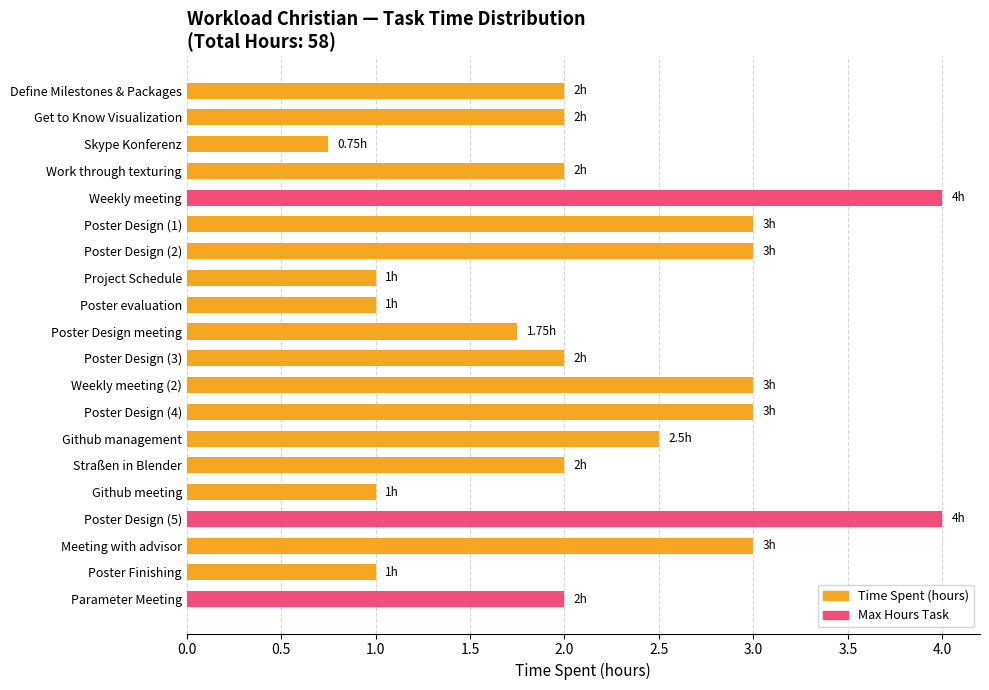

Does the chart contain stacked bars?

No